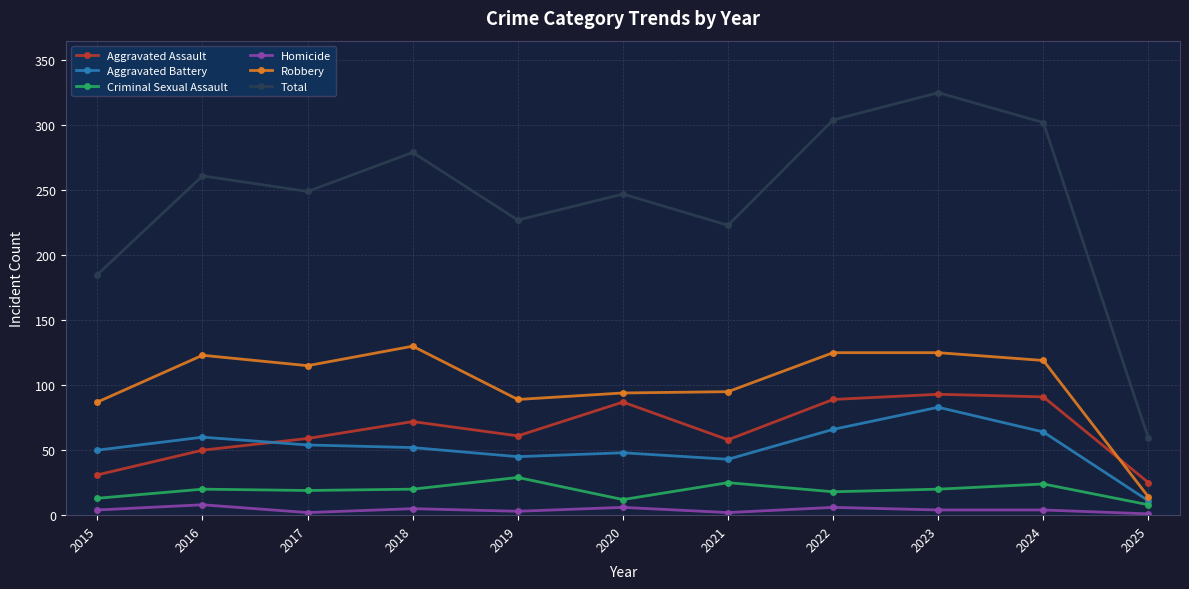

Count the number of categories in the chart.

11